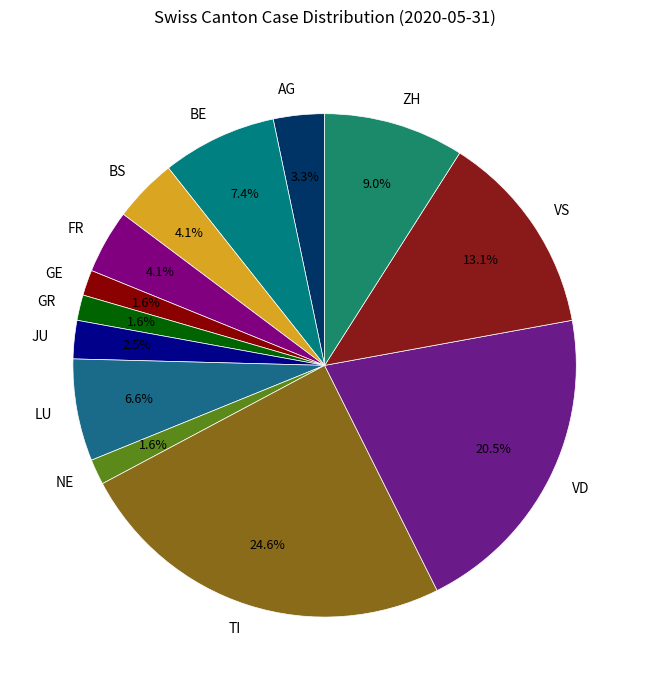

To the nearest percent, what percentage of the pie is BS?

4%